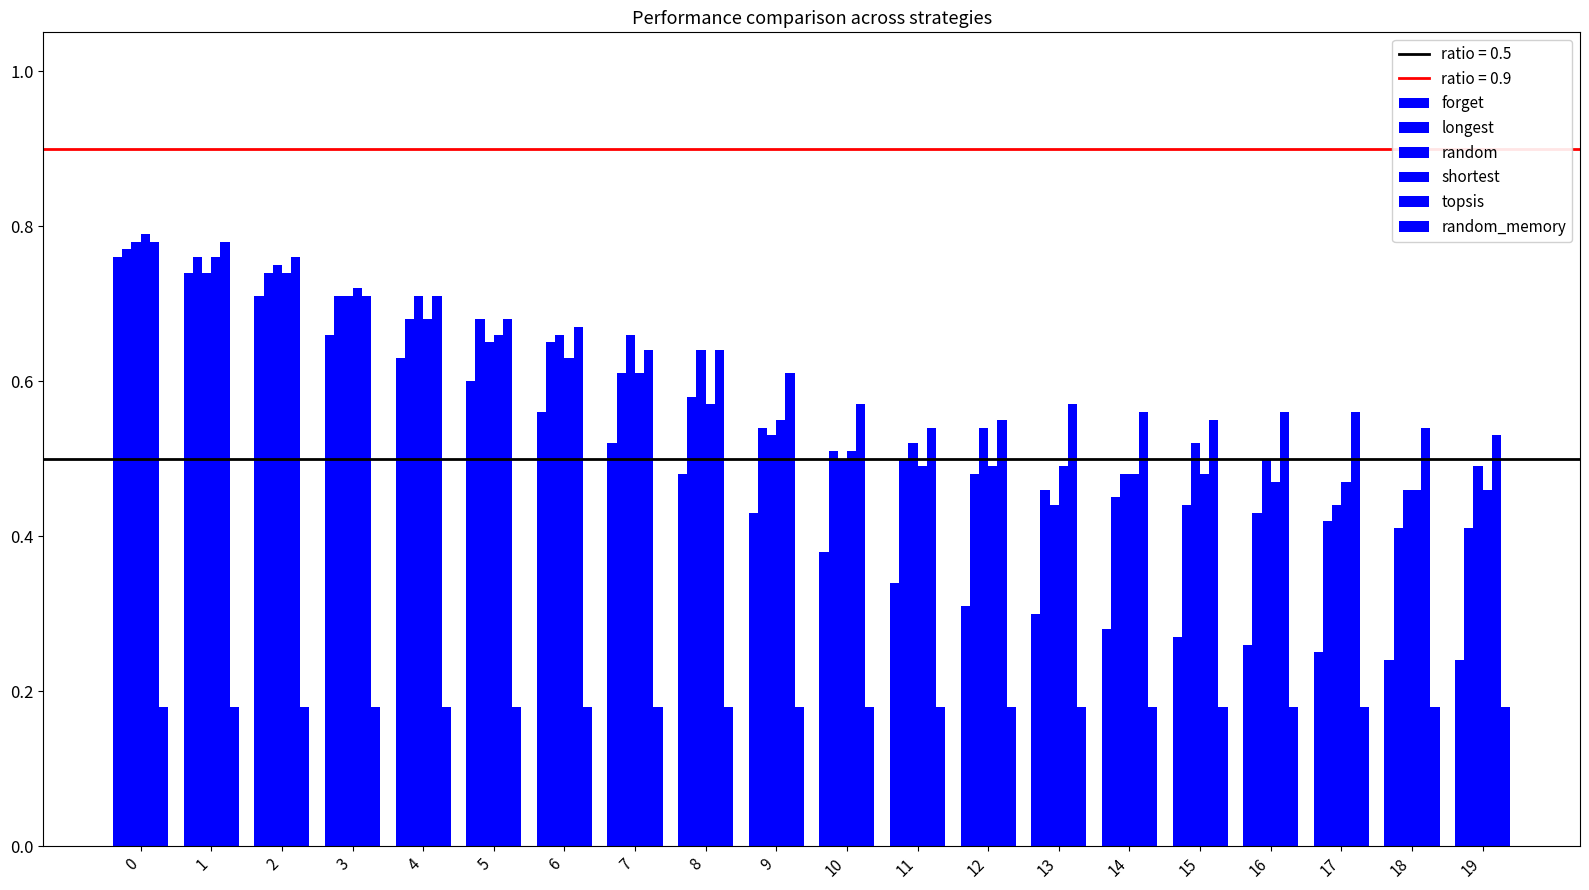

What is the approximate value of random_memory at 16?

0.2